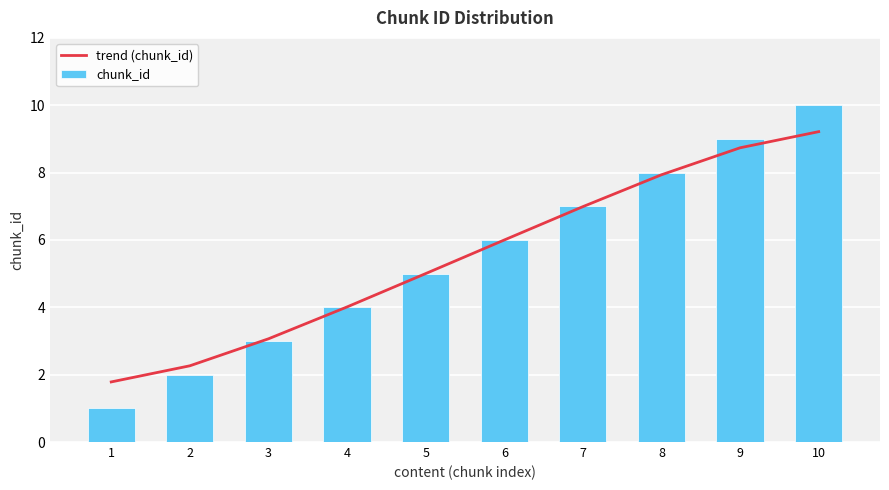

Rank the series by their average value, from lowest to highest.

chunk_id, trend (chunk_id)